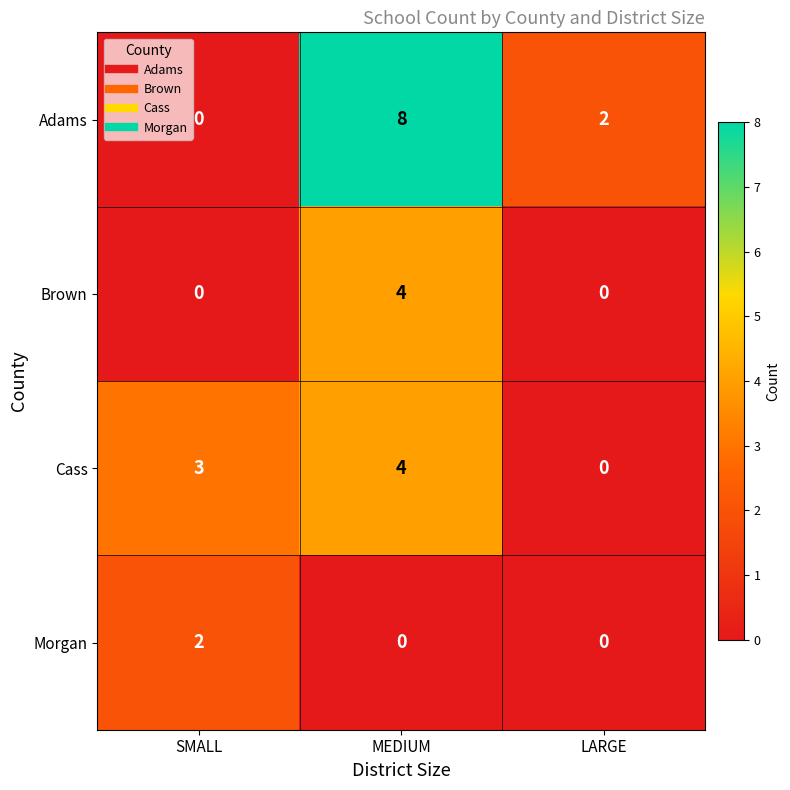

How many Brown values are between 0 and 4?

3